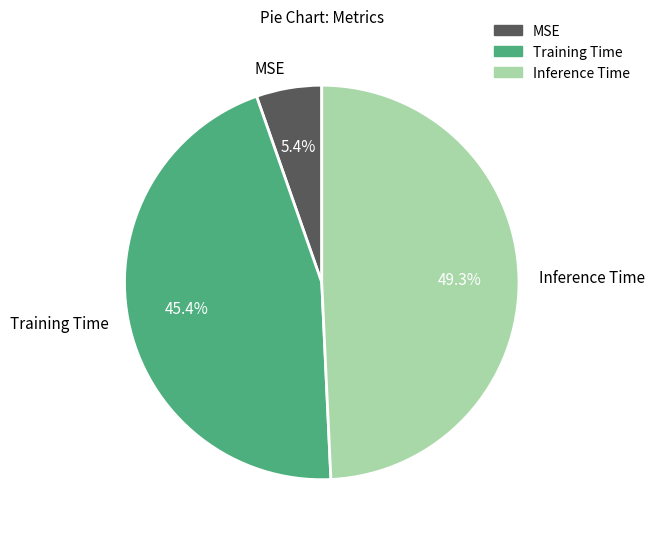

What is the smallest slice in the pie chart?

MSE